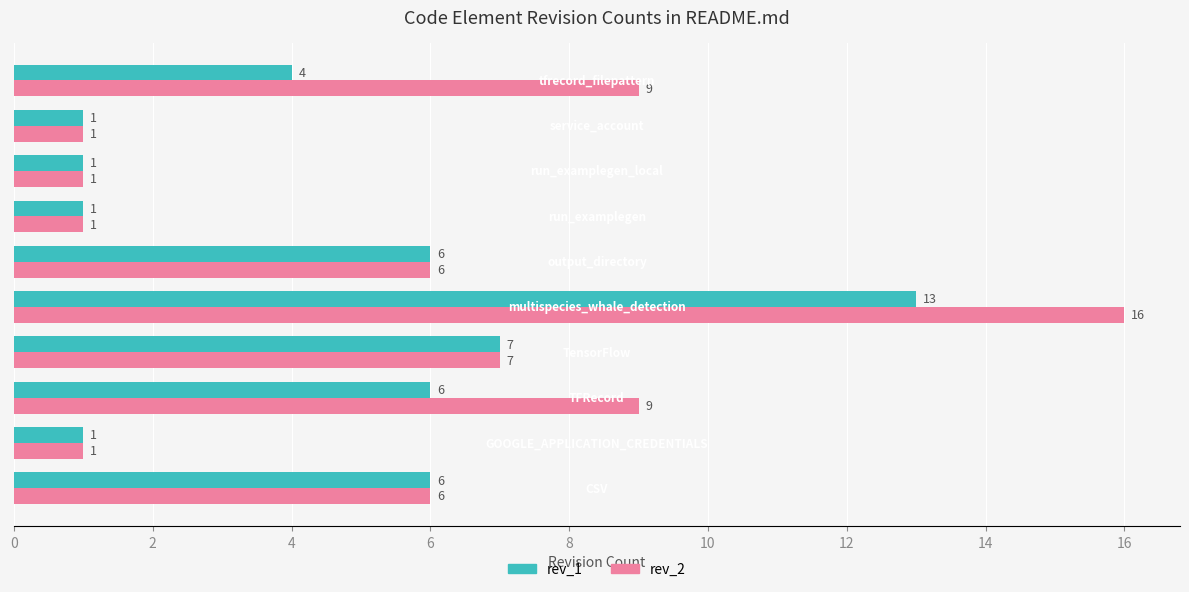

Rank the series by their average value, from lowest to highest.

rev_1, rev_2